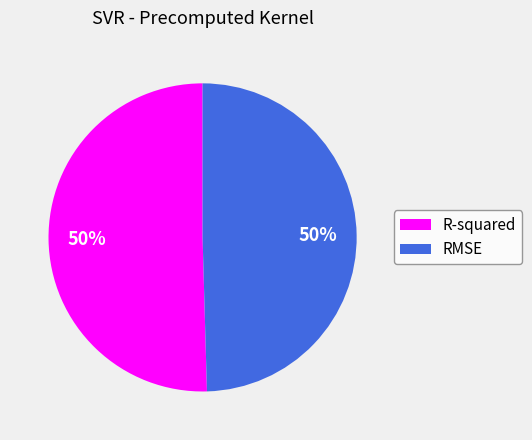

Combined, do R-squared and RMSE account for over 50%?

Yes